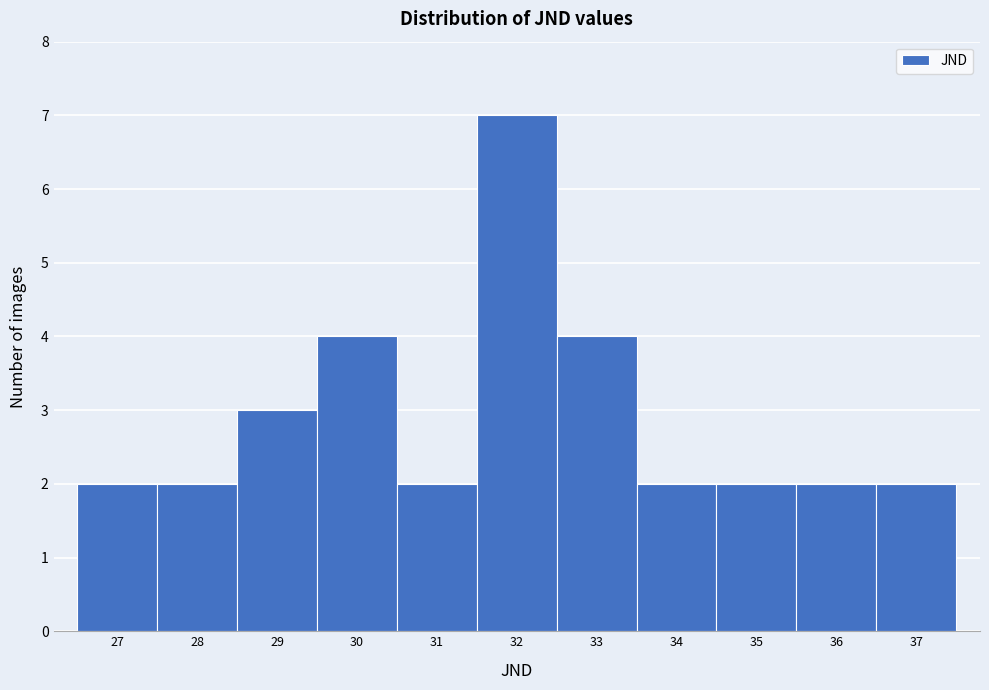

Which range on the x-axis has the tallest bar?

31.5 to 32.5